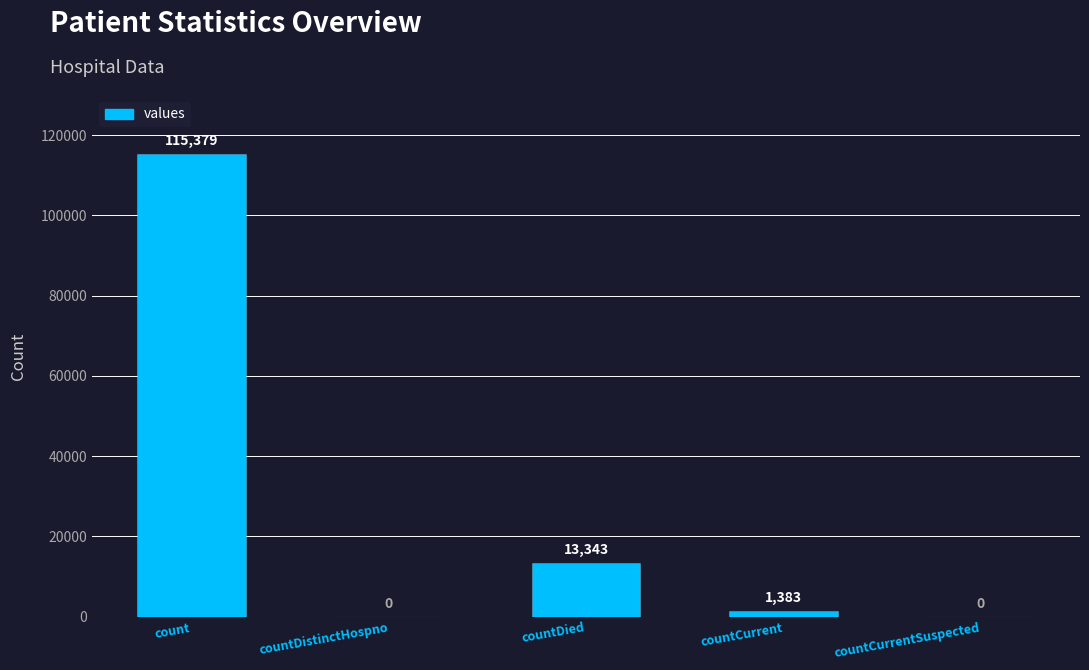

Is it true that the value at countCurrentSuspected is 66213?

False